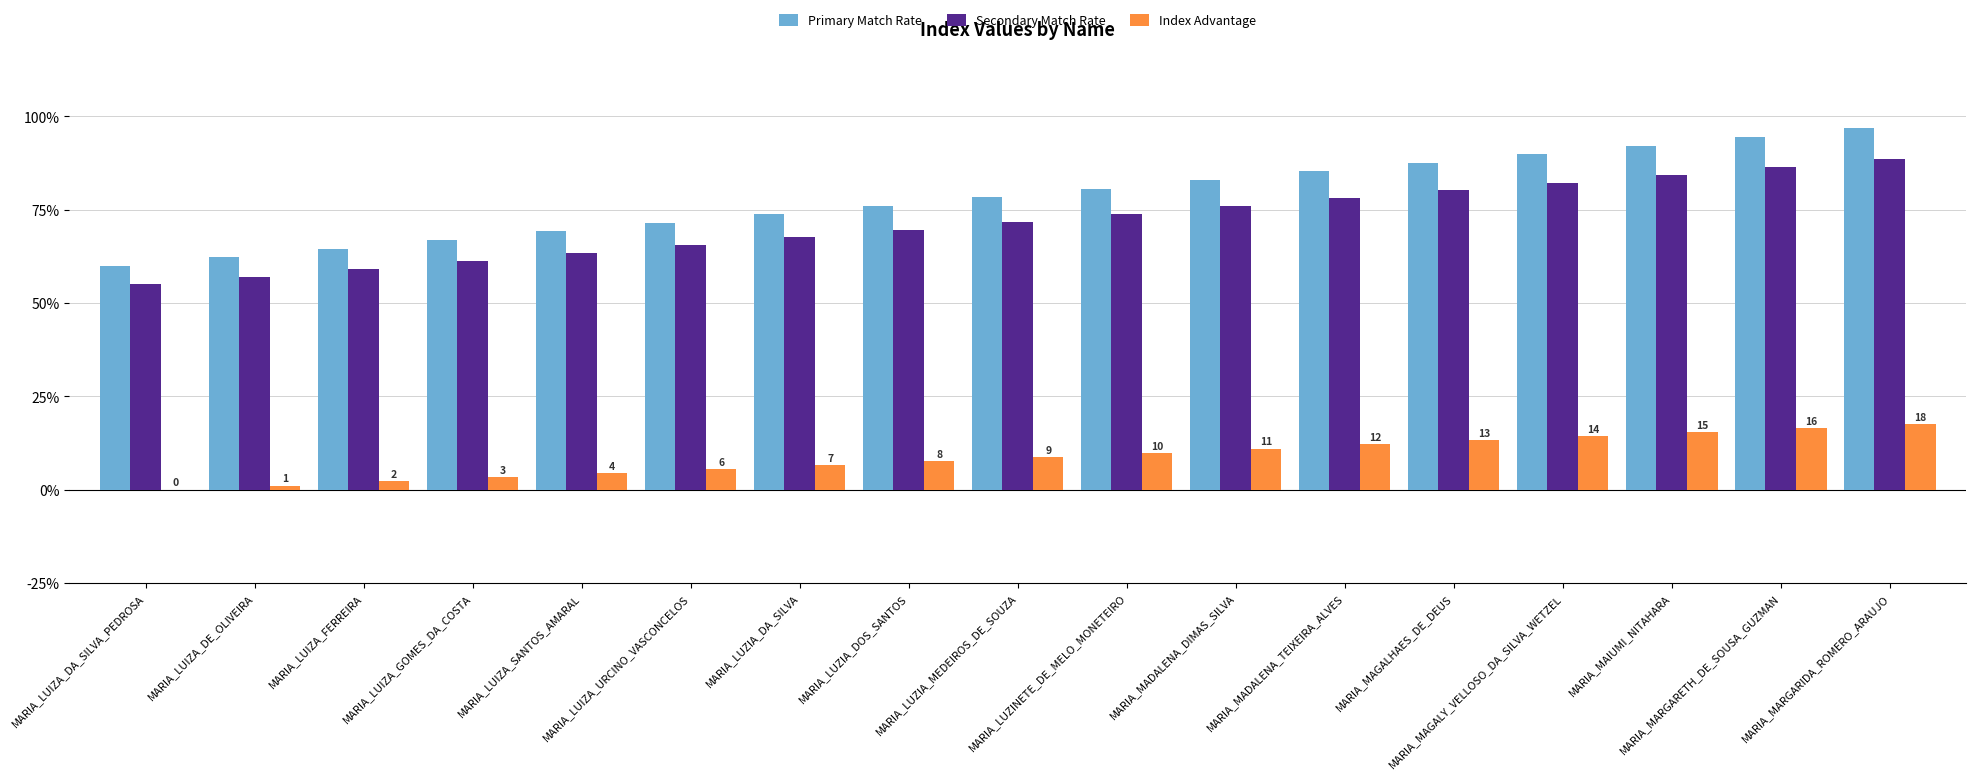

Which series has the largest range (max minus min)?

Primary Match Rate